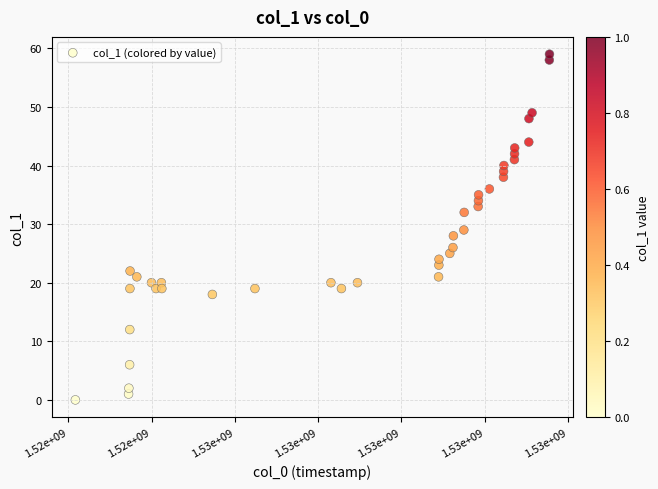

What is the range of Y values (max minus min)?

59